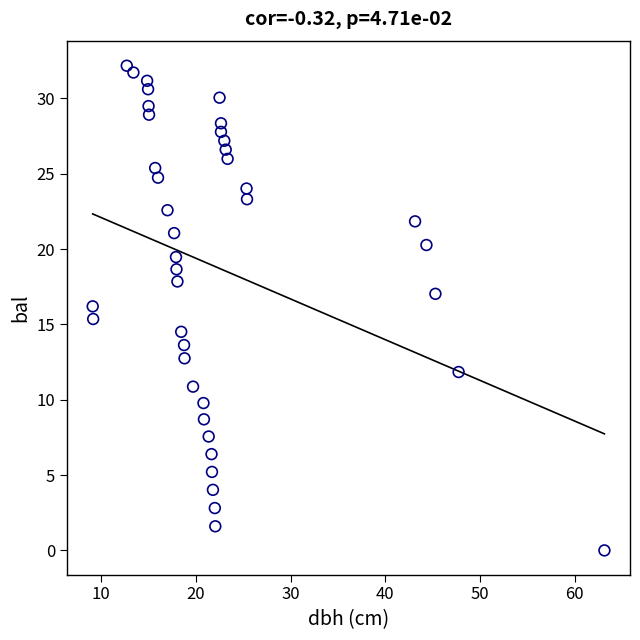

What is the range of X values (max minus min)?

54.0